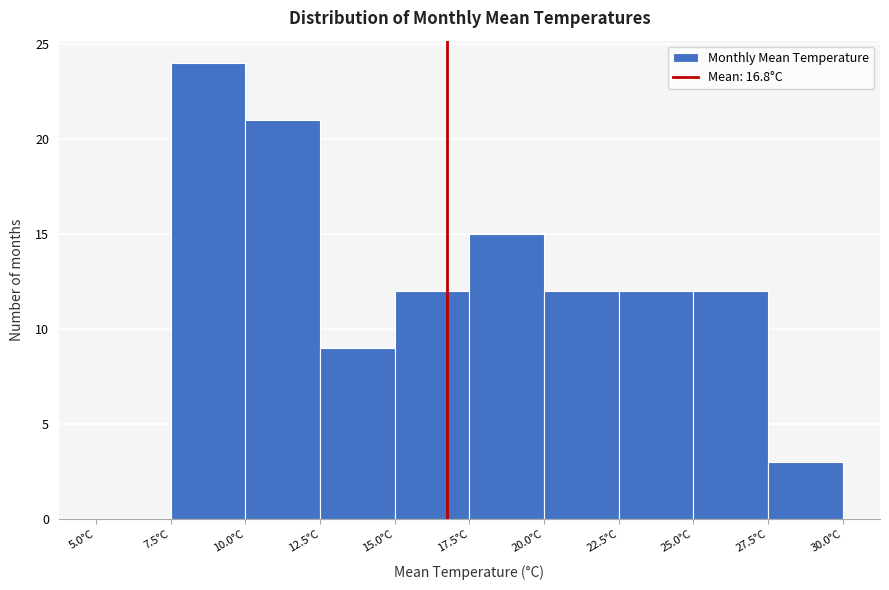

Over which range of the x-axis is the bar tallest?

7.5 to 10.0